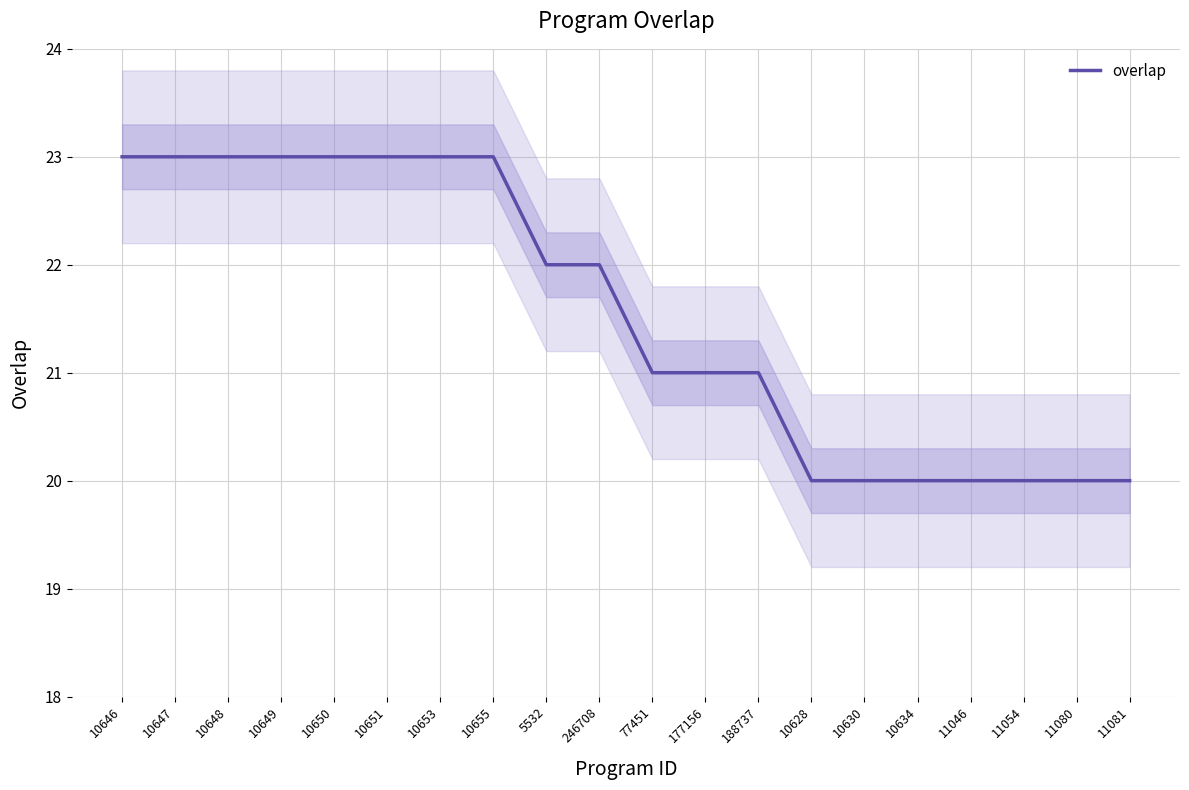

Is this an area chart (filled region under the line)?

No